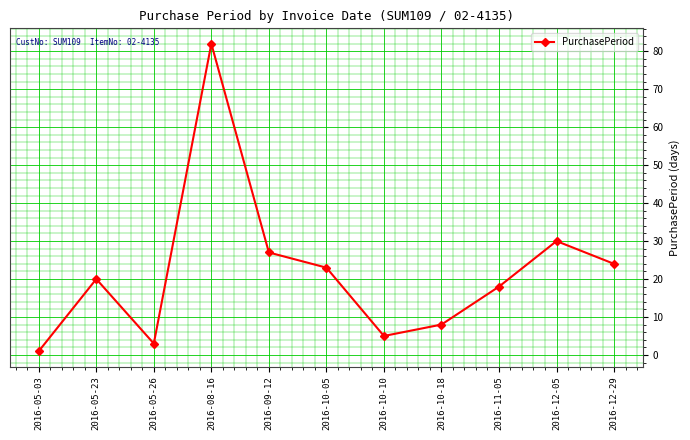

Which category has the lowest value across all series?

2016-05-03